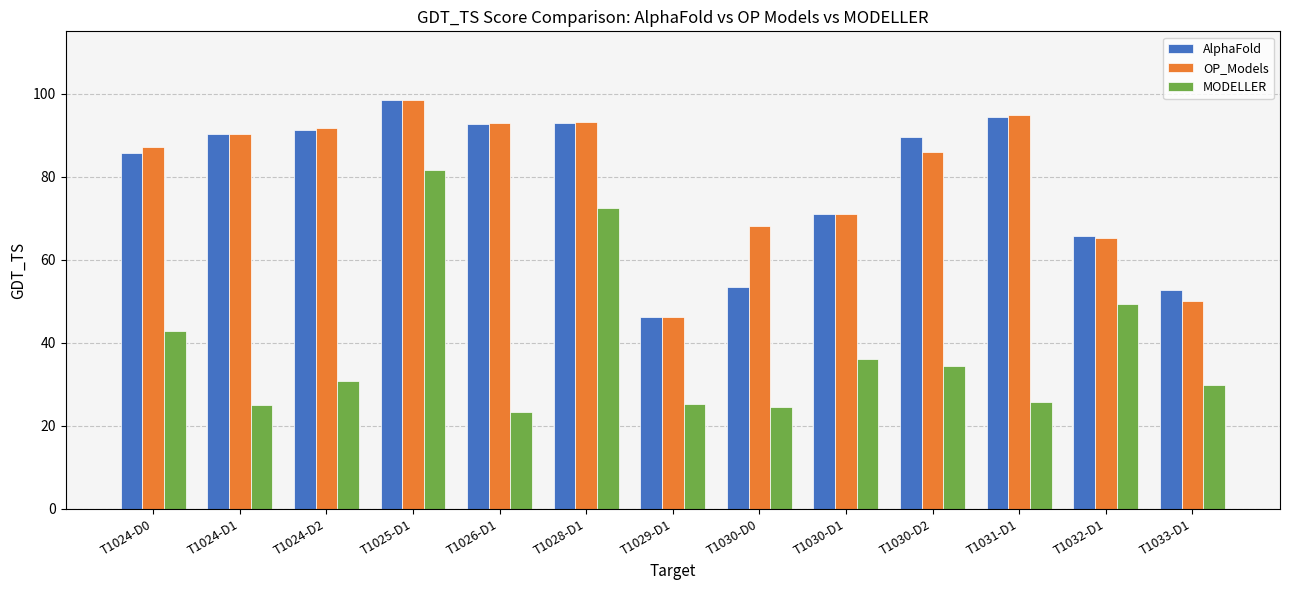

How many values in the AlphaFold series exceed 89?

7